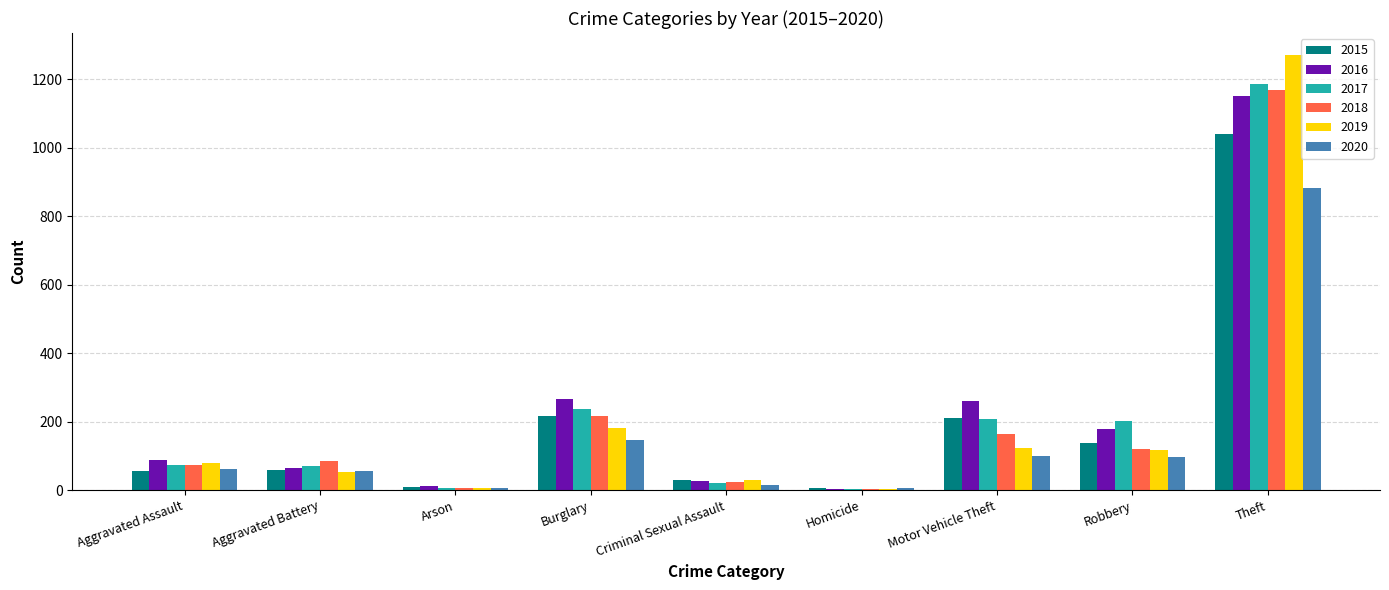

Count the number of categories in the chart.

9